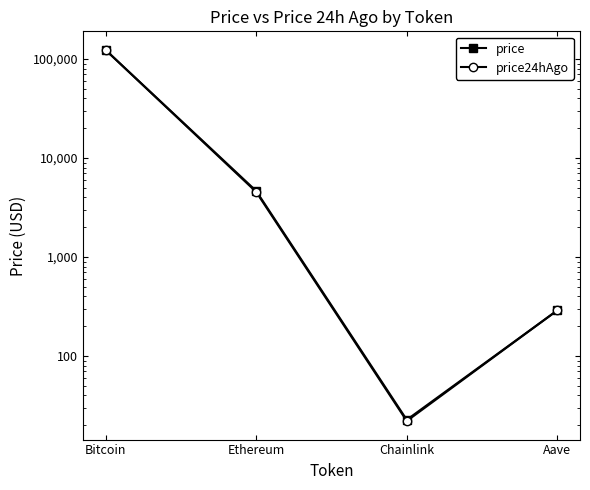

How many values in the price24hAgo series exceed 4546?

2